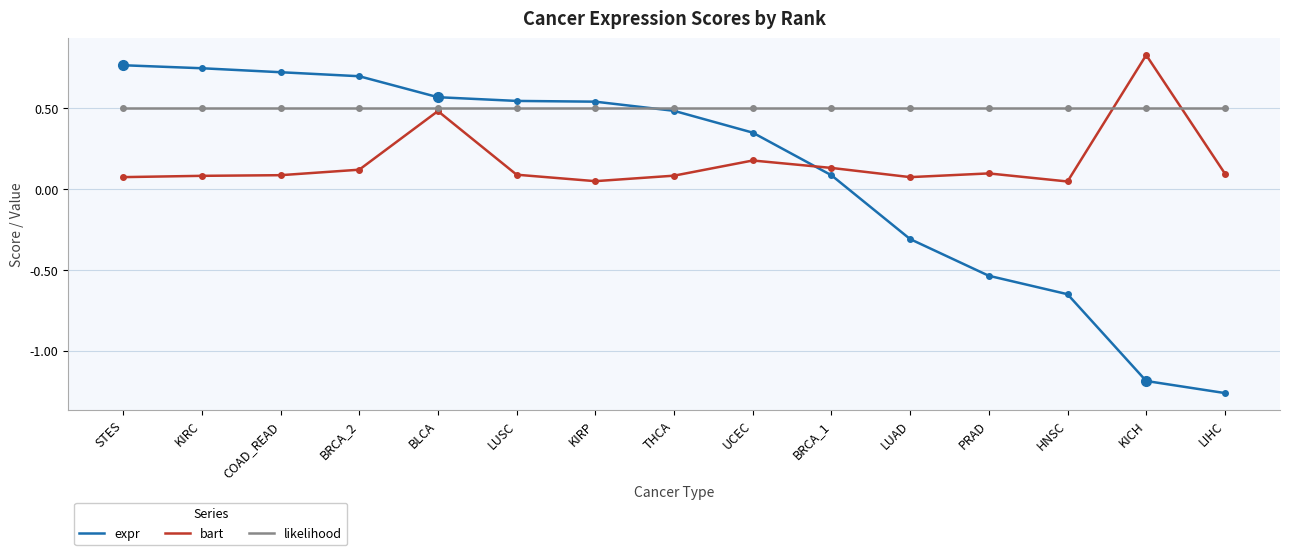

At which label does expr first exceed 0?

STES